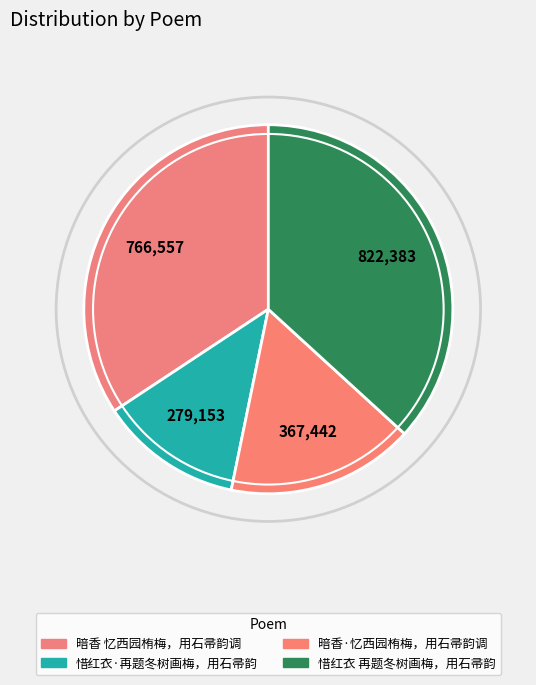

What is the ratio of the value at 暗香·忆西园栯梅，用石帚韵调 to the value at 惜红衣·再题冬树画梅，用石帚韵?

1.3